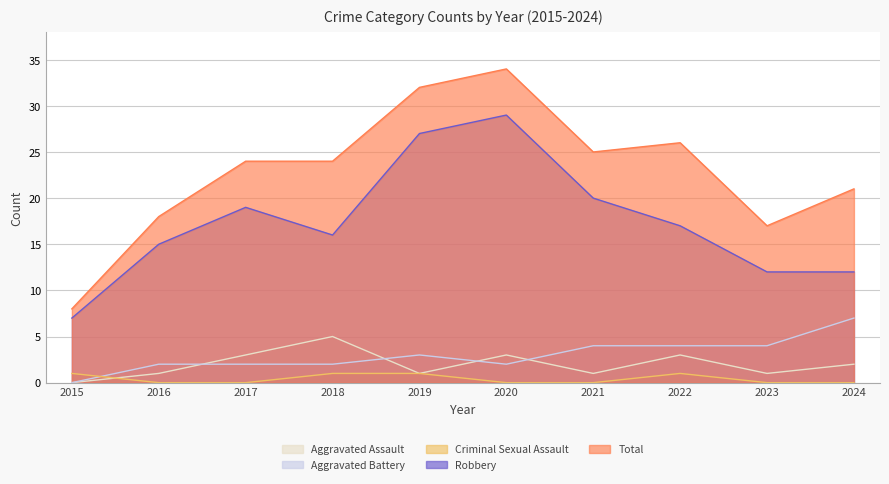

At which label does Robbery first exceed 17?

2017